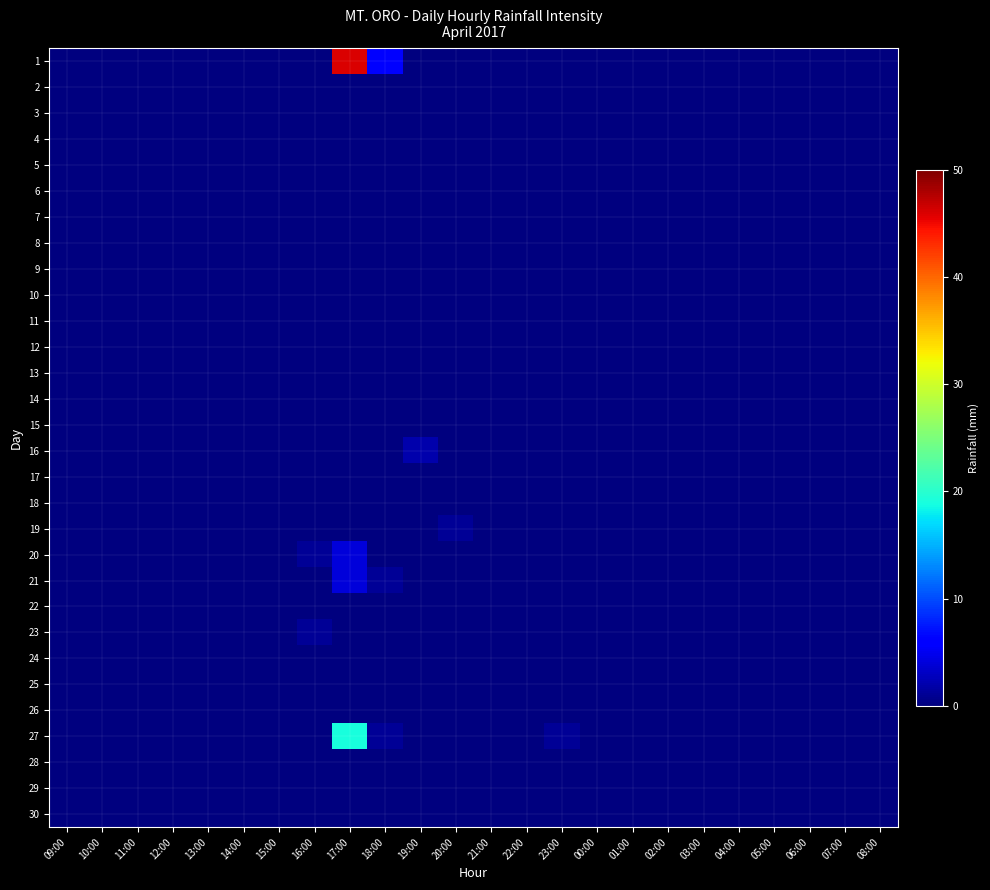

Rank the series at 08:00 from highest to lowest value.

1, 2, 3, 4, 5, 6, 7, 8, 9, 10, 11, 12, 13, 14, 15, 16, 17, 18, 19, 20, 21, 22, 23, 24, 25, 26, 27, 28, 29, 30